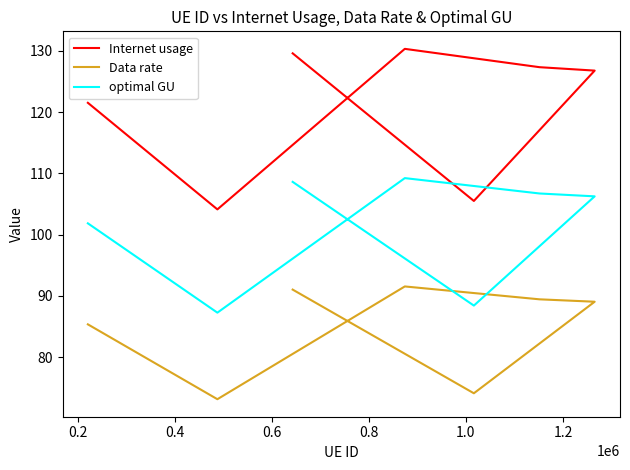

True or false: optimal GU and Data rate intersect in this chart.

False